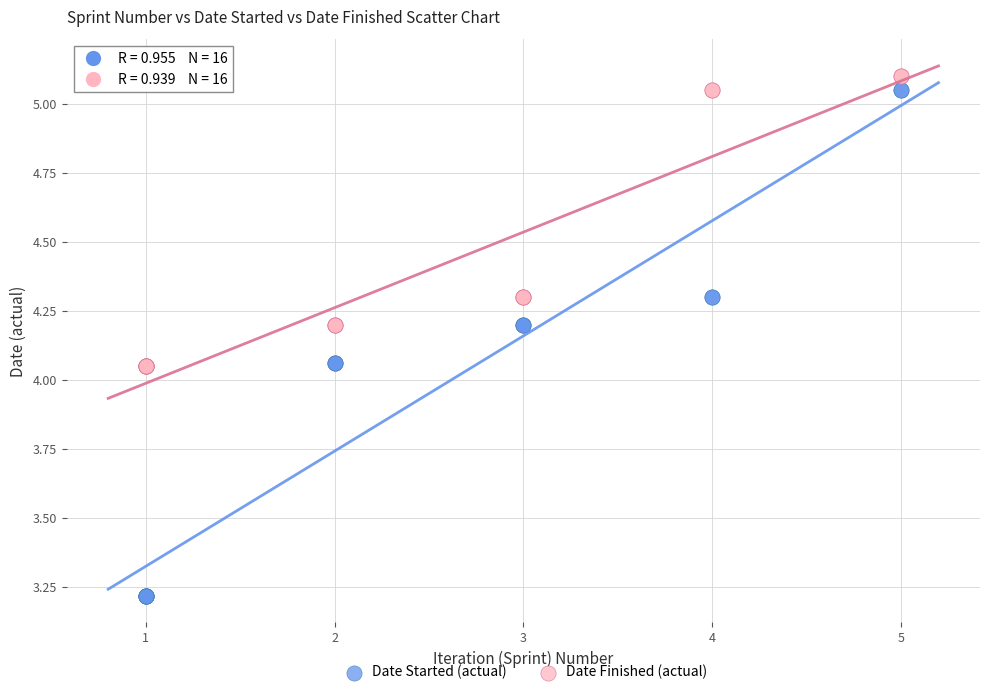

Which series reaches the minimum Y coordinate?

Date Started (actual)